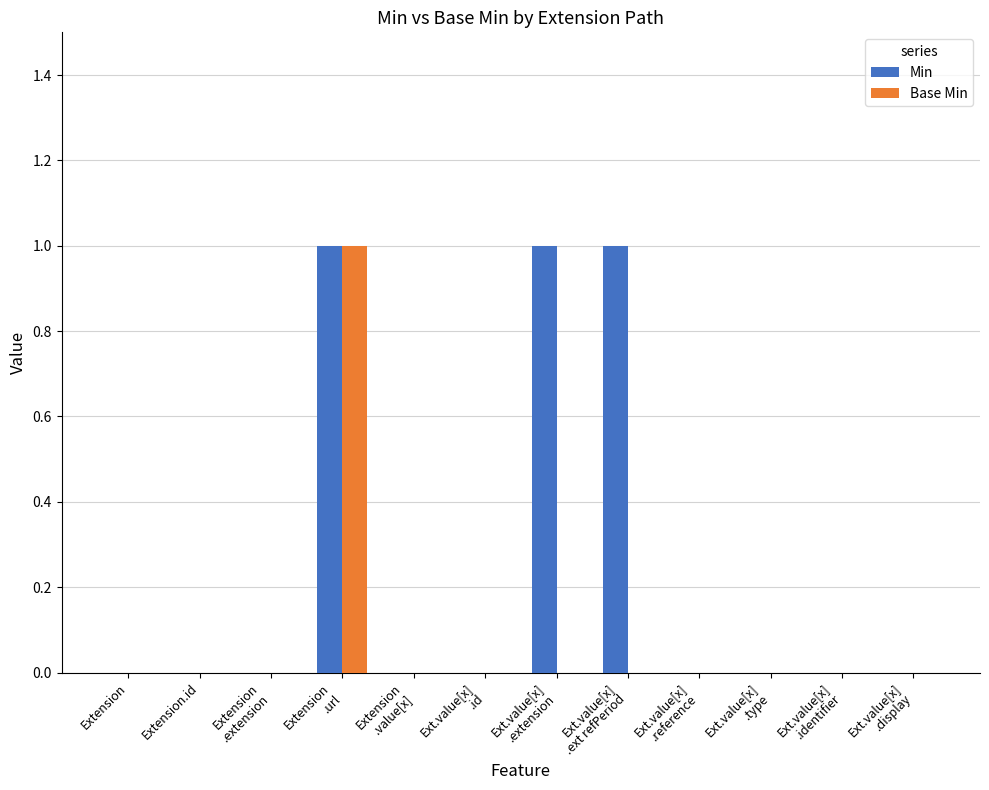

What is the sum of all Min values?

3